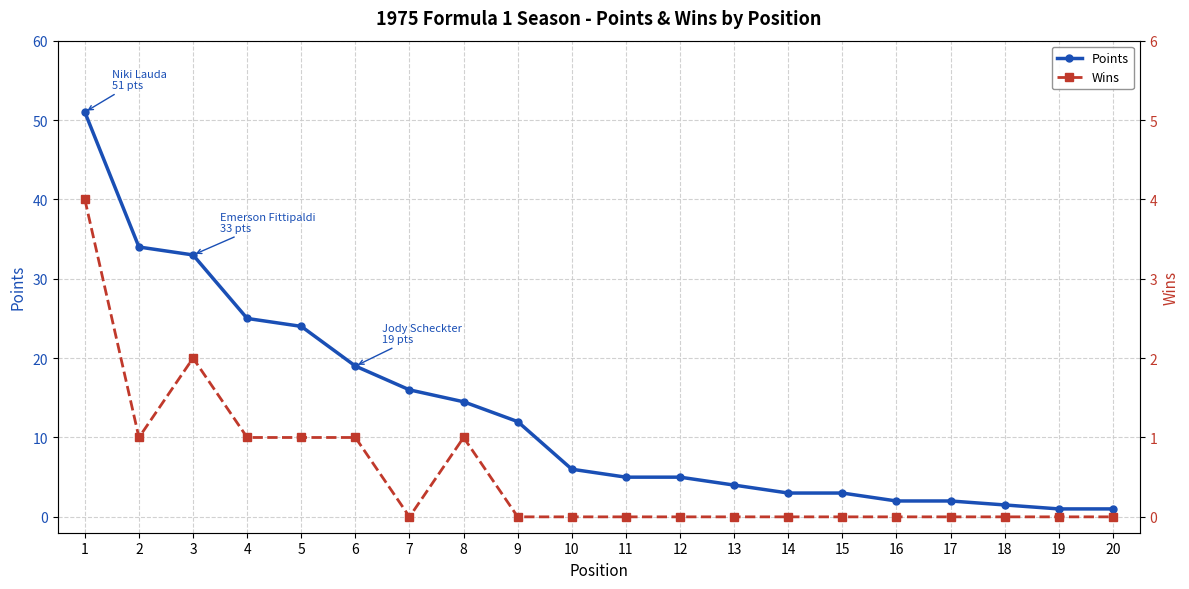

Reading right to left, extract all data points from this chart.

Points: 20=1.0	19=1.0	18=1.5	17=2.0	16=2.0	15=3.0	14=3.0	13=4.0	12=5.0	11=5.0	10=6.0	9=12.0	8=14.5	7=16.0	6=19.0	5=24.0	4=25.0	3=33.0	2=34.0	1=51.0
Wins: 20=0.0	19=0.0	18=0.0	17=0.0	16=0.0	15=0.0	14=0.0	13=0.0	12=0.0	11=0.0	10=0.0	9=0.0	8=1.0	7=0.0	6=1.0	5=1.0	4=1.0	3=2.0	2=1.0	1=4.0